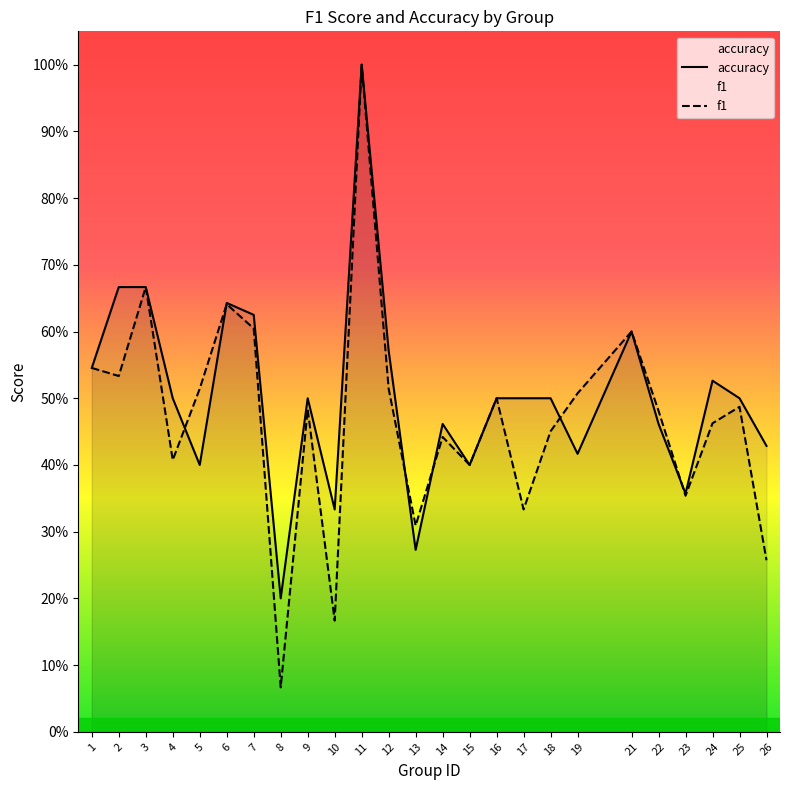

What are all the series names shown in the legend?

f1, accuracy